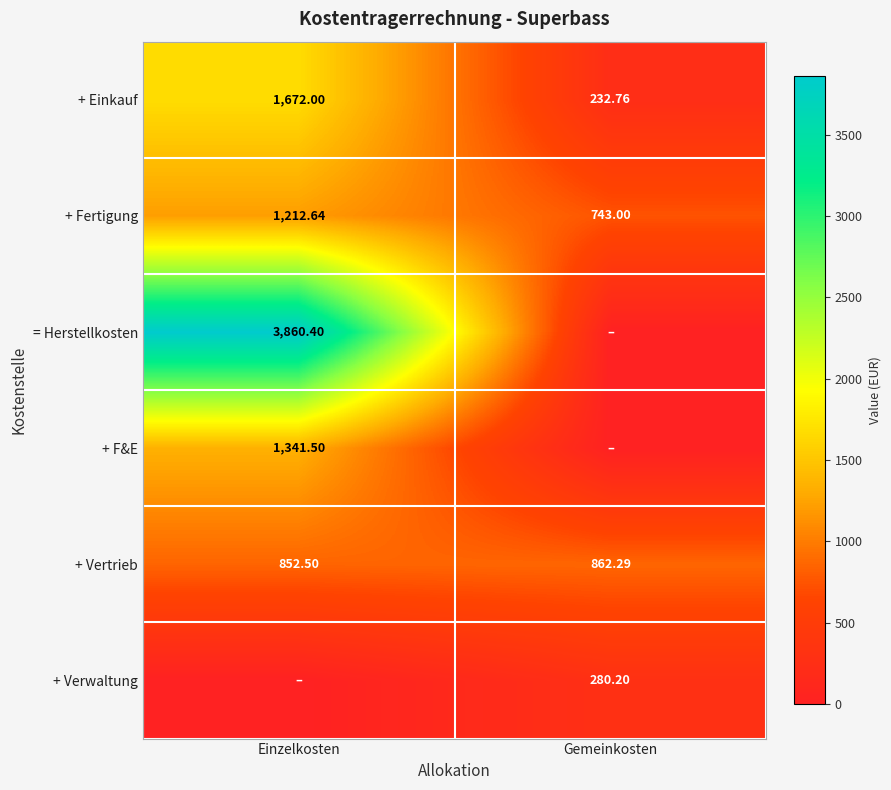

Is it true that + Vertrieb equals 443.7 at Einzelkosten?

False